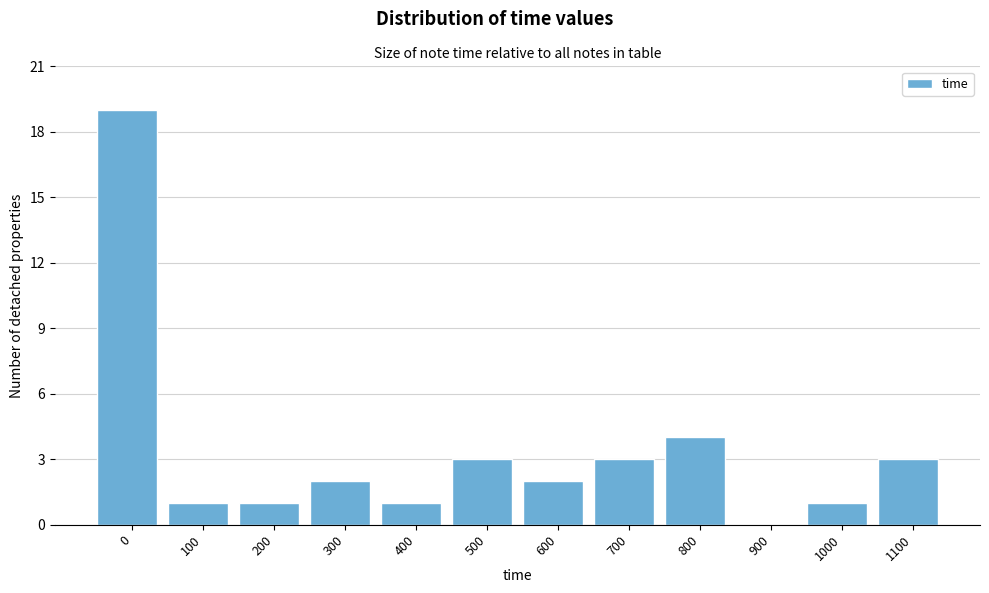

Reading left to right, transcribe all the data shown in this chart.

0=19	100=1	200=1	300=2	400=1	500=3	600=2	700=3	800=4	900=0	1000=1	1100=3